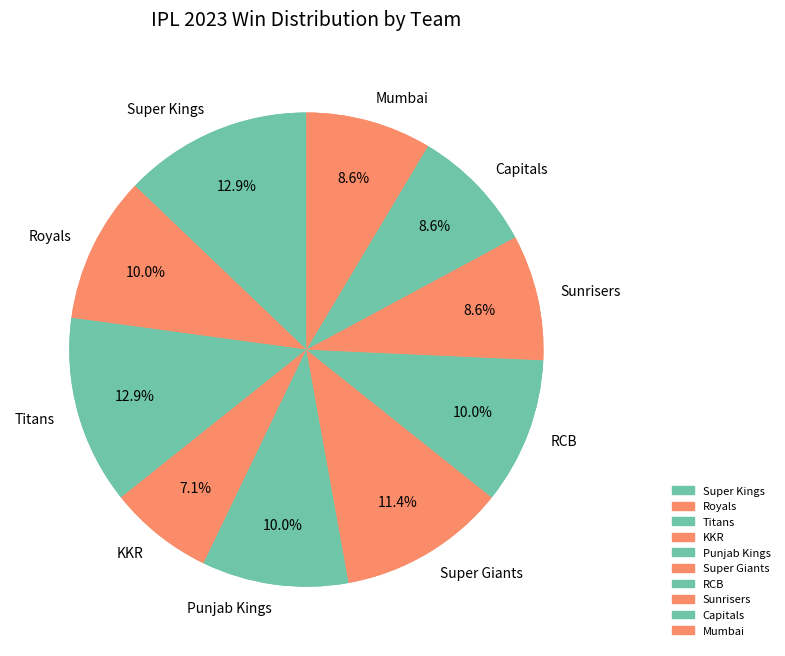

Is it true that KKR is 14% of the pie?

False